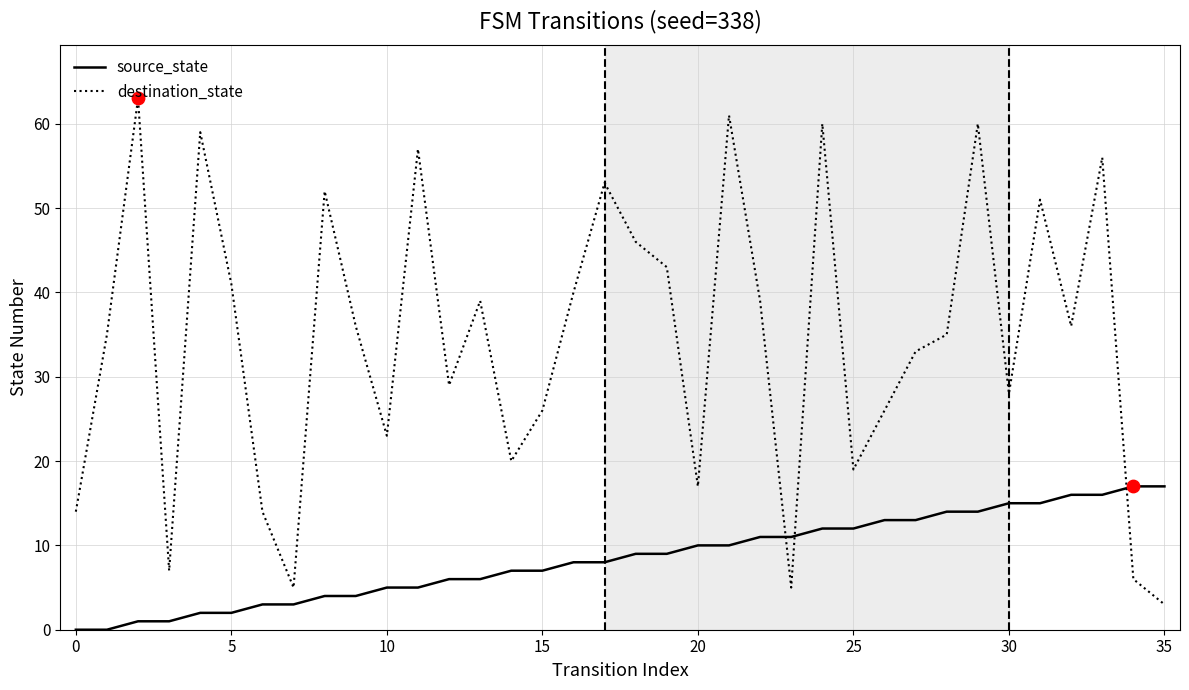

Which series has the largest range (max minus min)?

destination_state